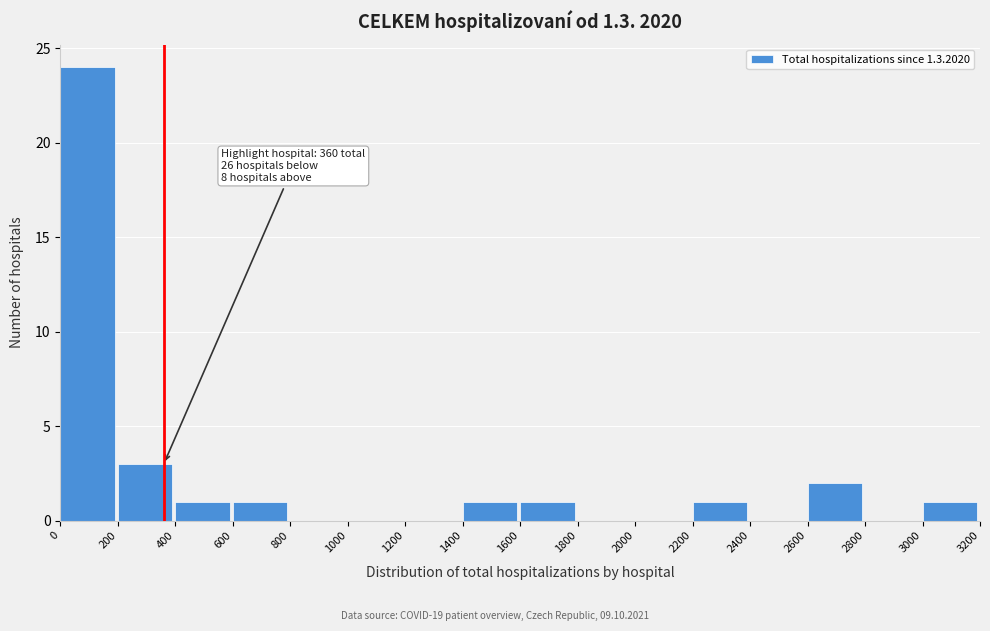

Over which range of the x-axis is the bar tallest?

0 to 200